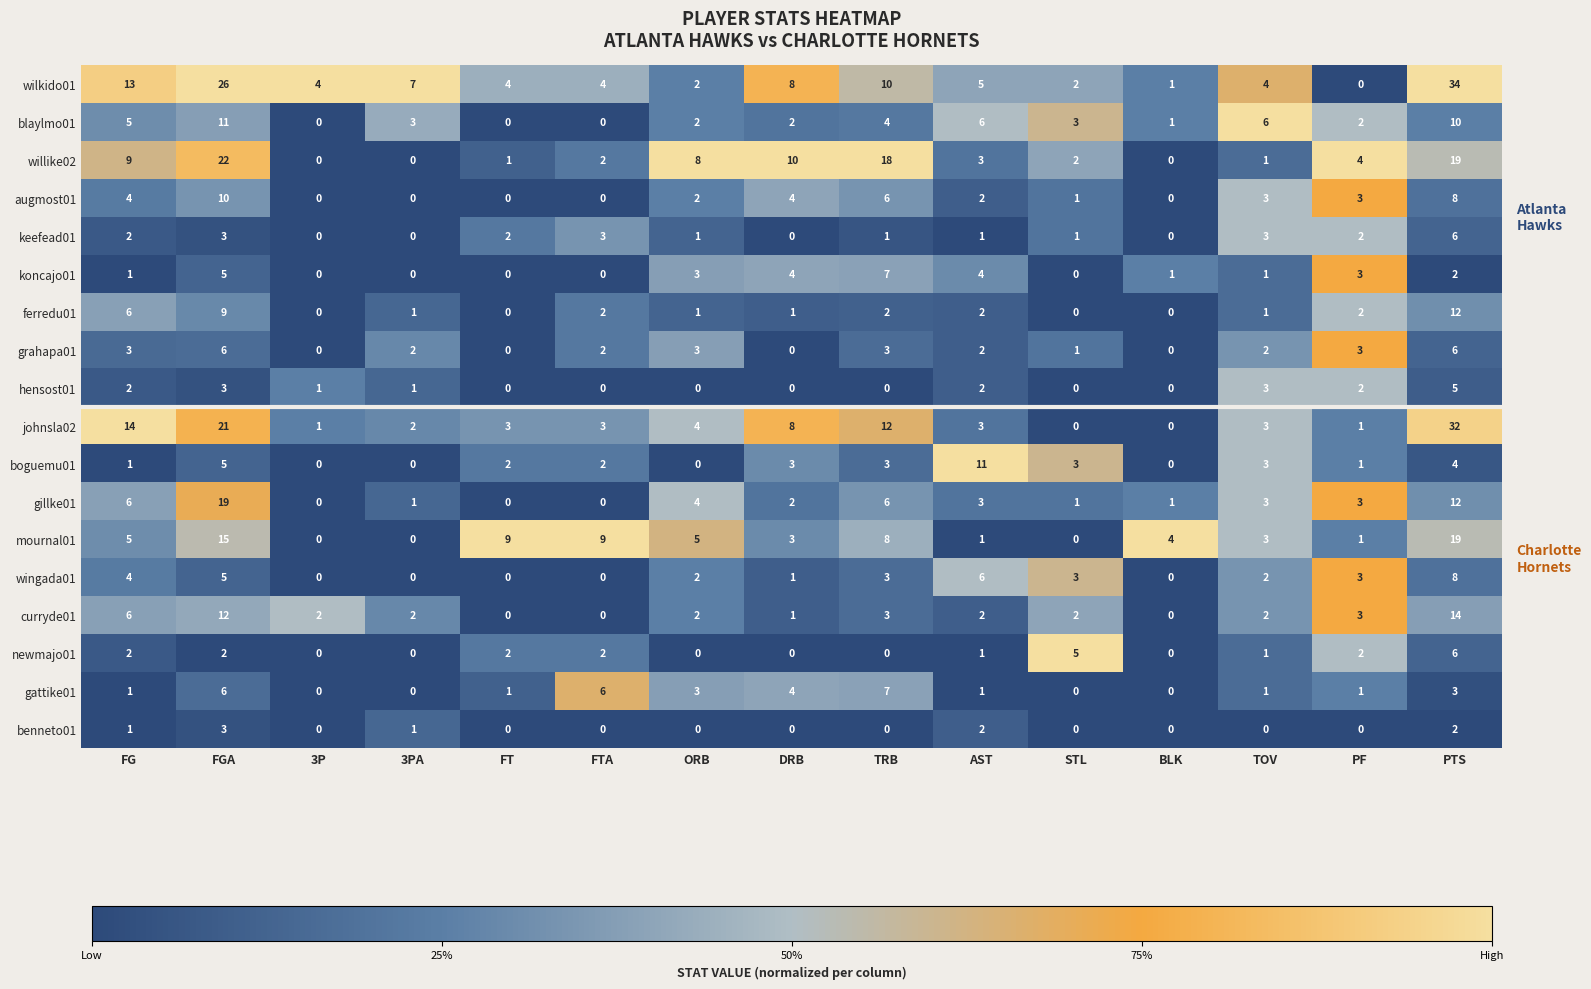

At how many categories does at least one series exceed 0?

15